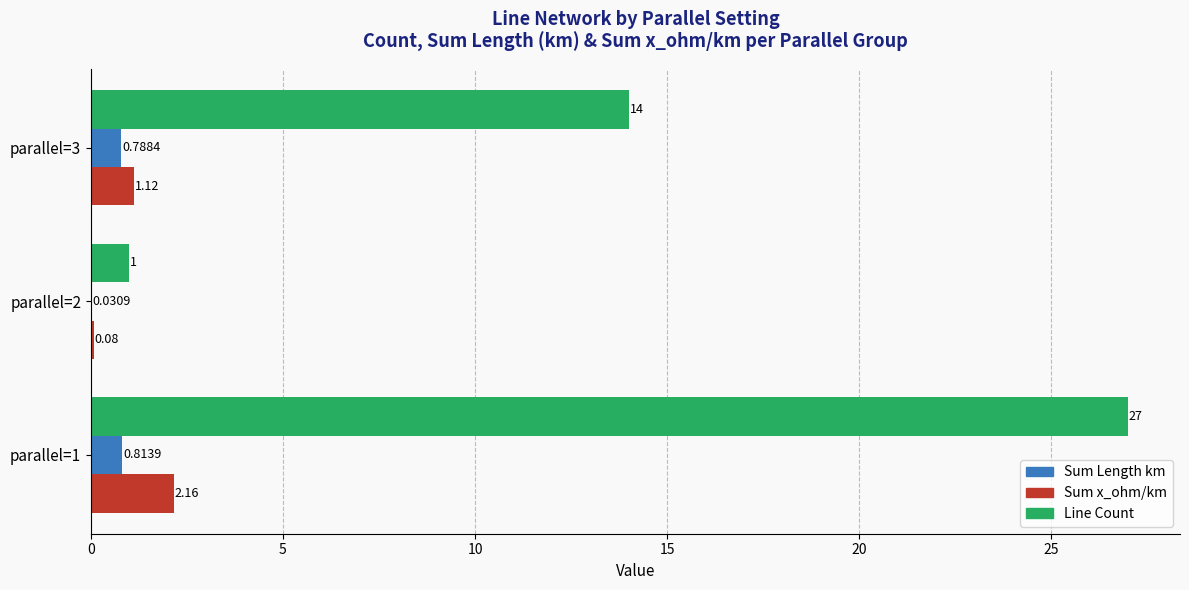

At which category is the sum across all series the highest?

parallel=1